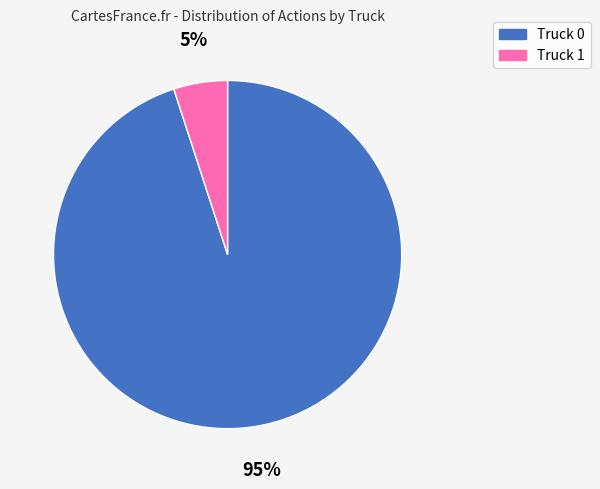

Do Truck 0 and Truck 1 together represent more than half of the pie?

Yes